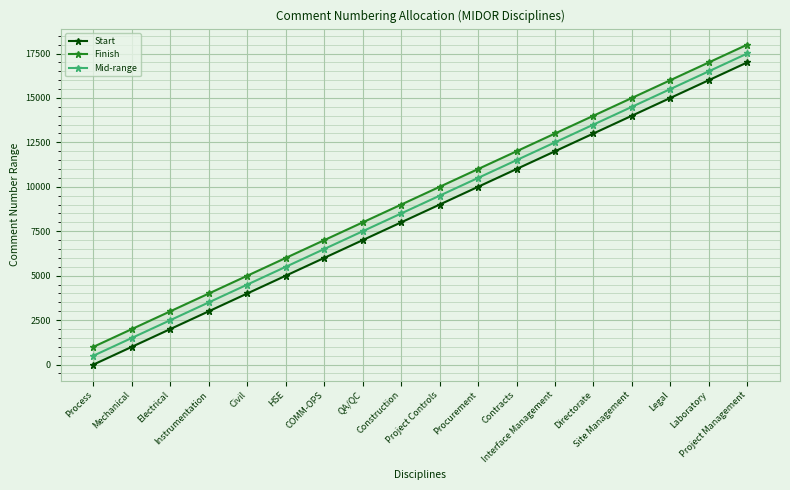

What is the label of the 7th point from the right?

Contracts